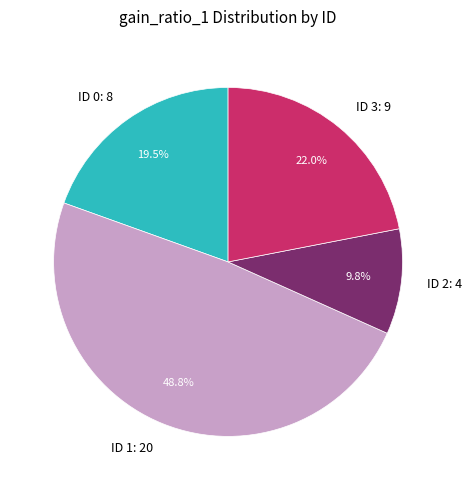

Does ID 3: 9 represent more than half of the total?

No